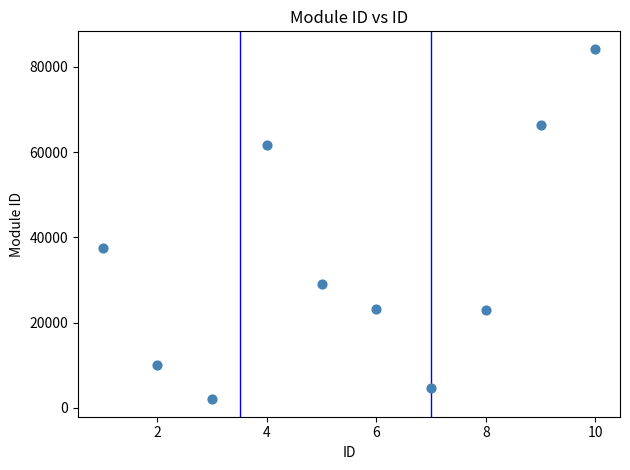

What Y value in the scatter plot is closest to 43143?

37454